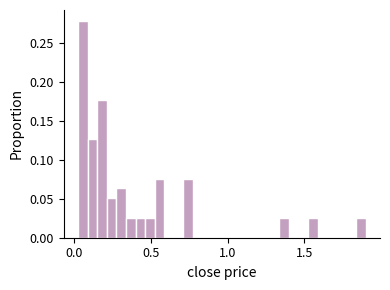

Around what value on the x-axis is the tallest bar? Give the approximate position of its centre, as read against the axis.

0.05